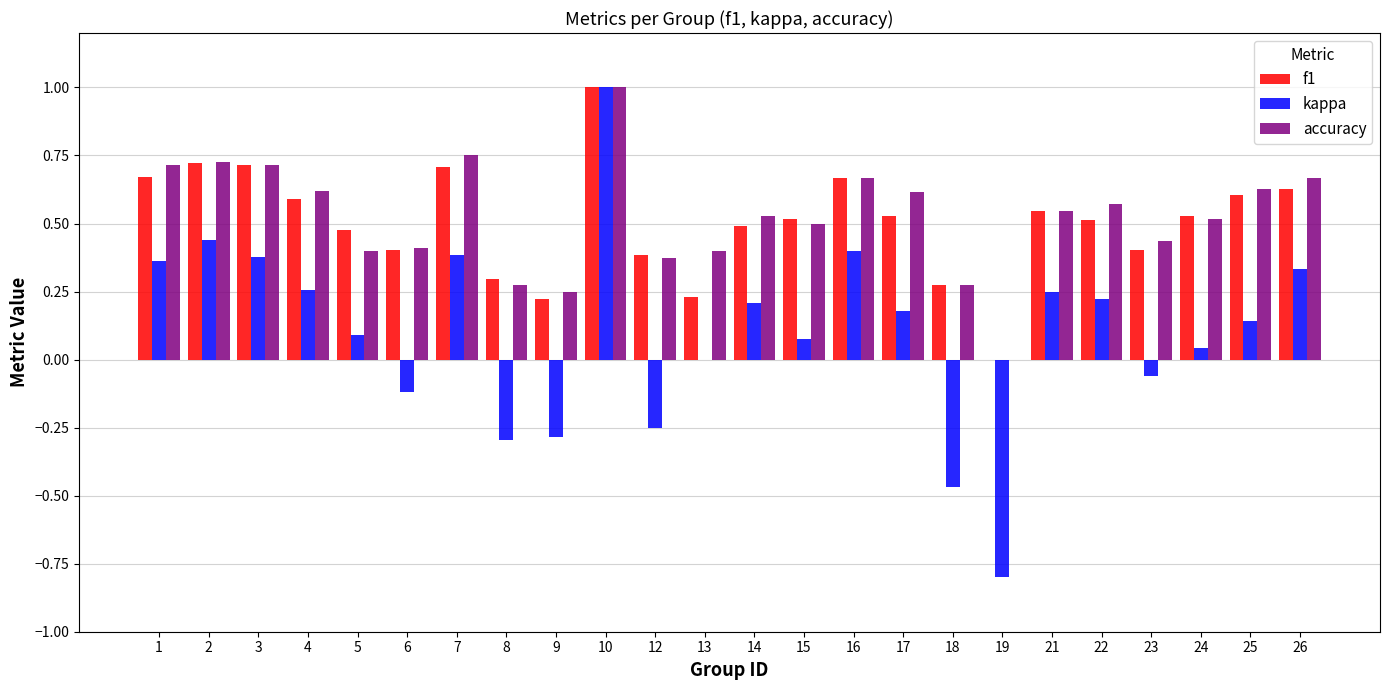

What are all the series names shown in the legend?

f1, kappa, accuracy